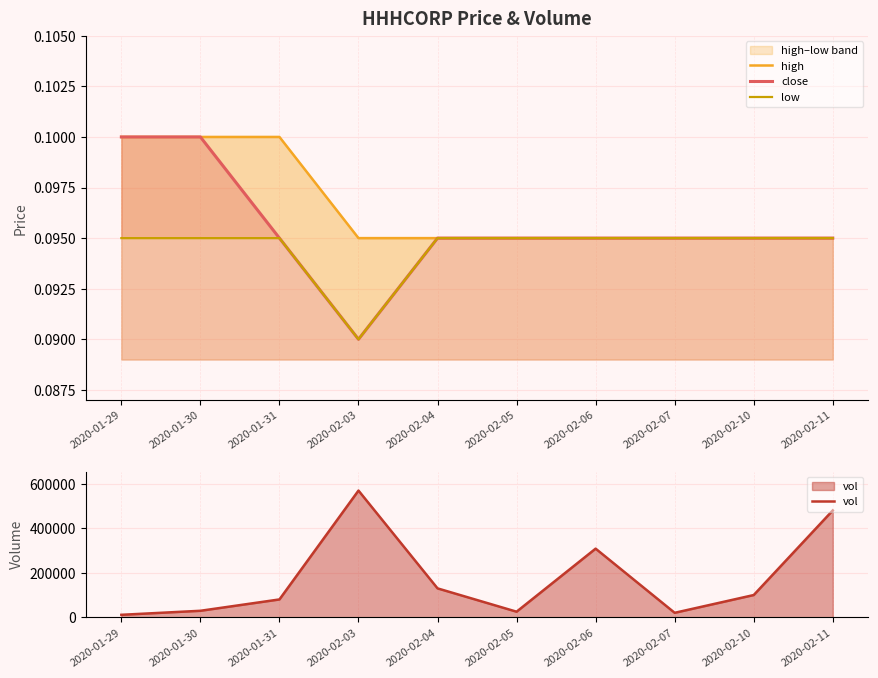

What are all the series names shown in the legend?

high, close, low, vol